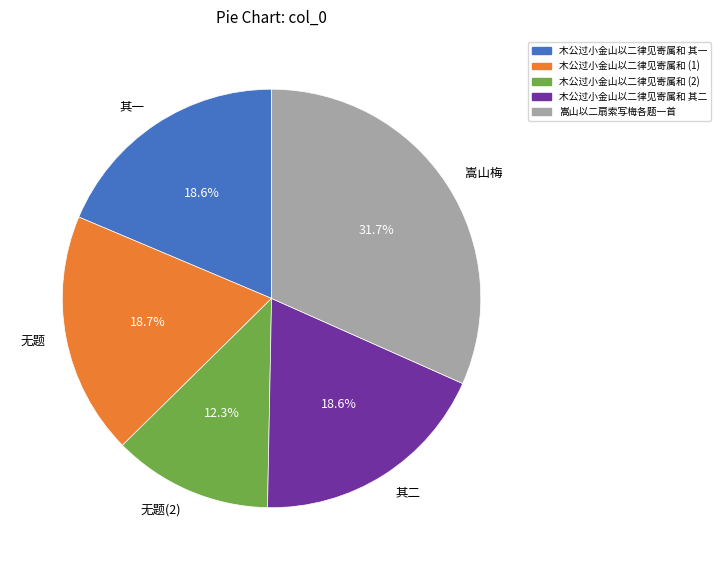

Which category has the biggest portion of the pie?

嵩山梅